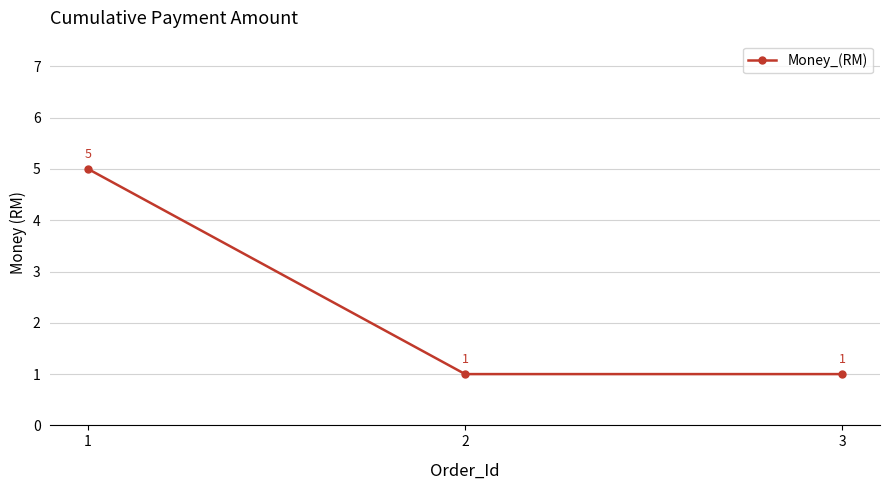

Count the number of data series in this chart.

1